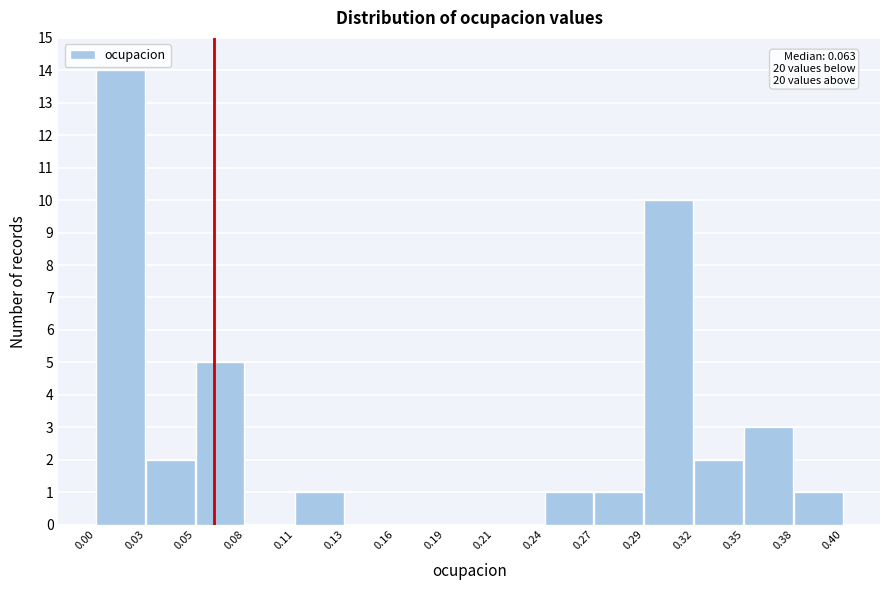

Reading left to right, extract all data points from this chart.

0.00=14	0.03=2	0.05=5	0.08=0	0.11=1	0.13=0	0.16=0	0.19=0	0.21=0	0.24=1	0.27=1	0.29=10	0.32=2	0.35=3	0.38=1